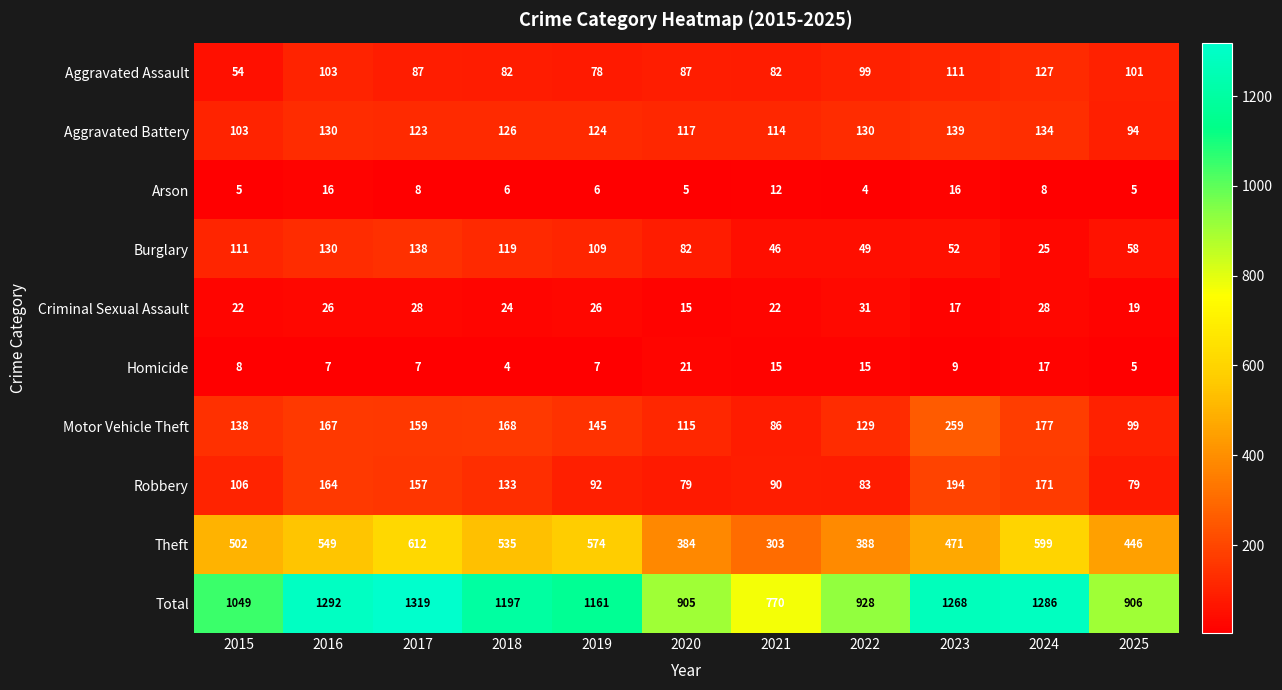

The Total series shows 1645 at 2018. True or false?

False